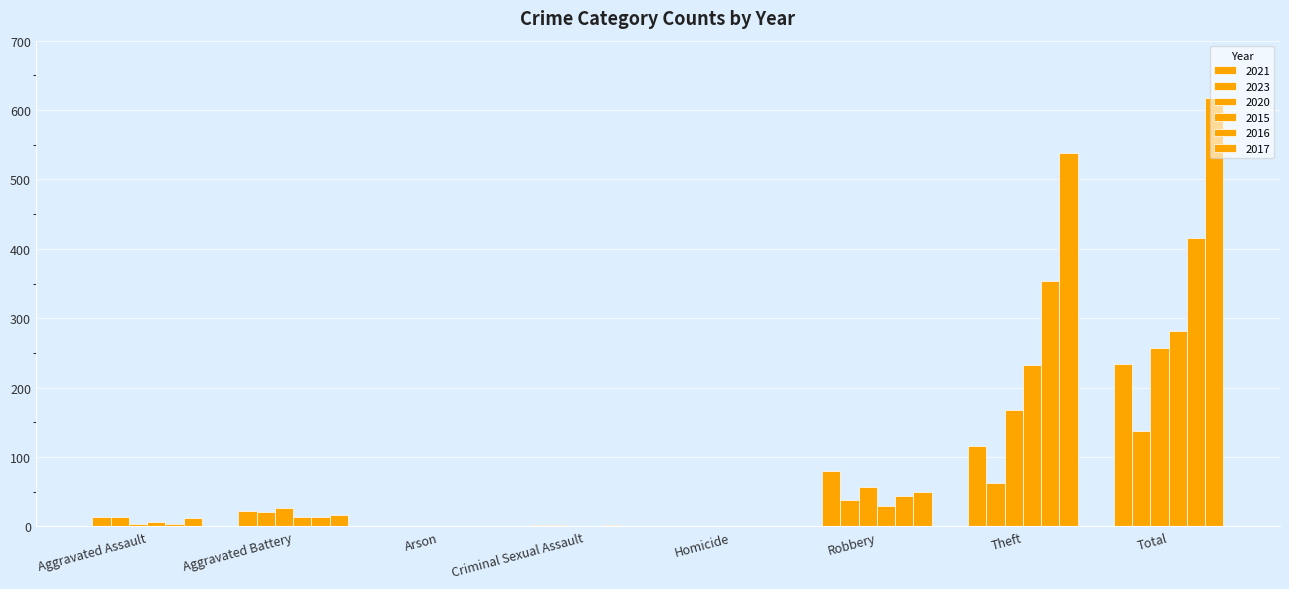

How many series are shown in this chart?

6